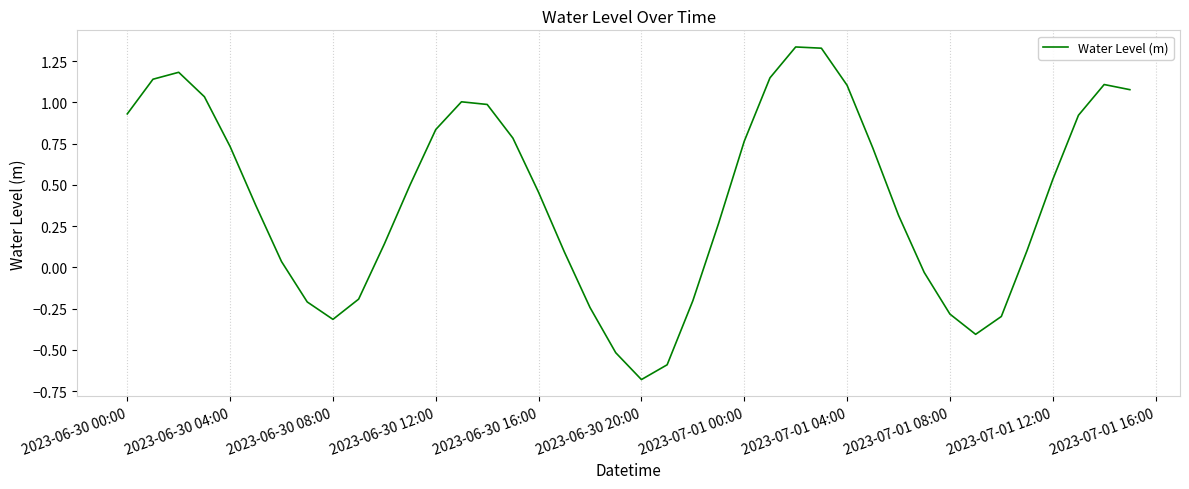

At which label does the data first exceed 0?

2023-06-30 00:00